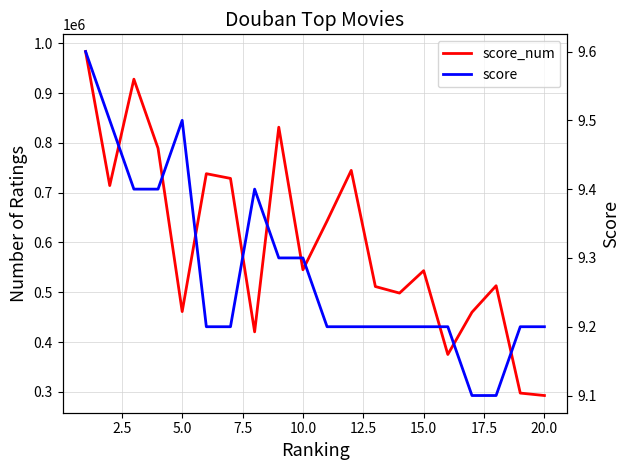

What are all the series names shown in the legend?

score_num, score